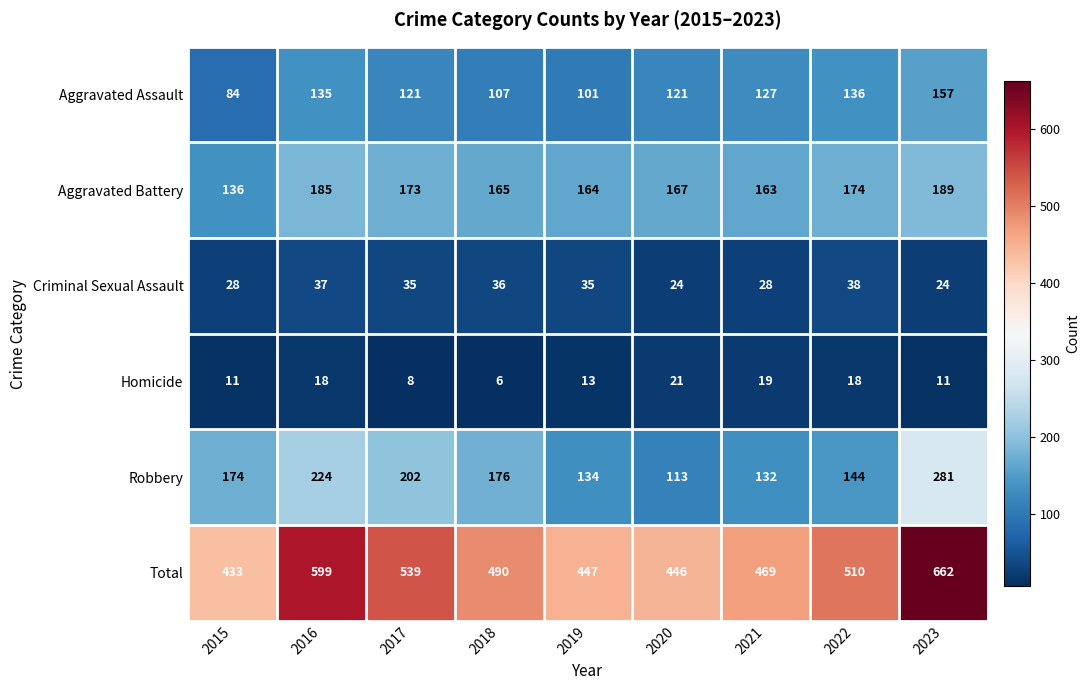

What is the sum of all Robbery values?

1580